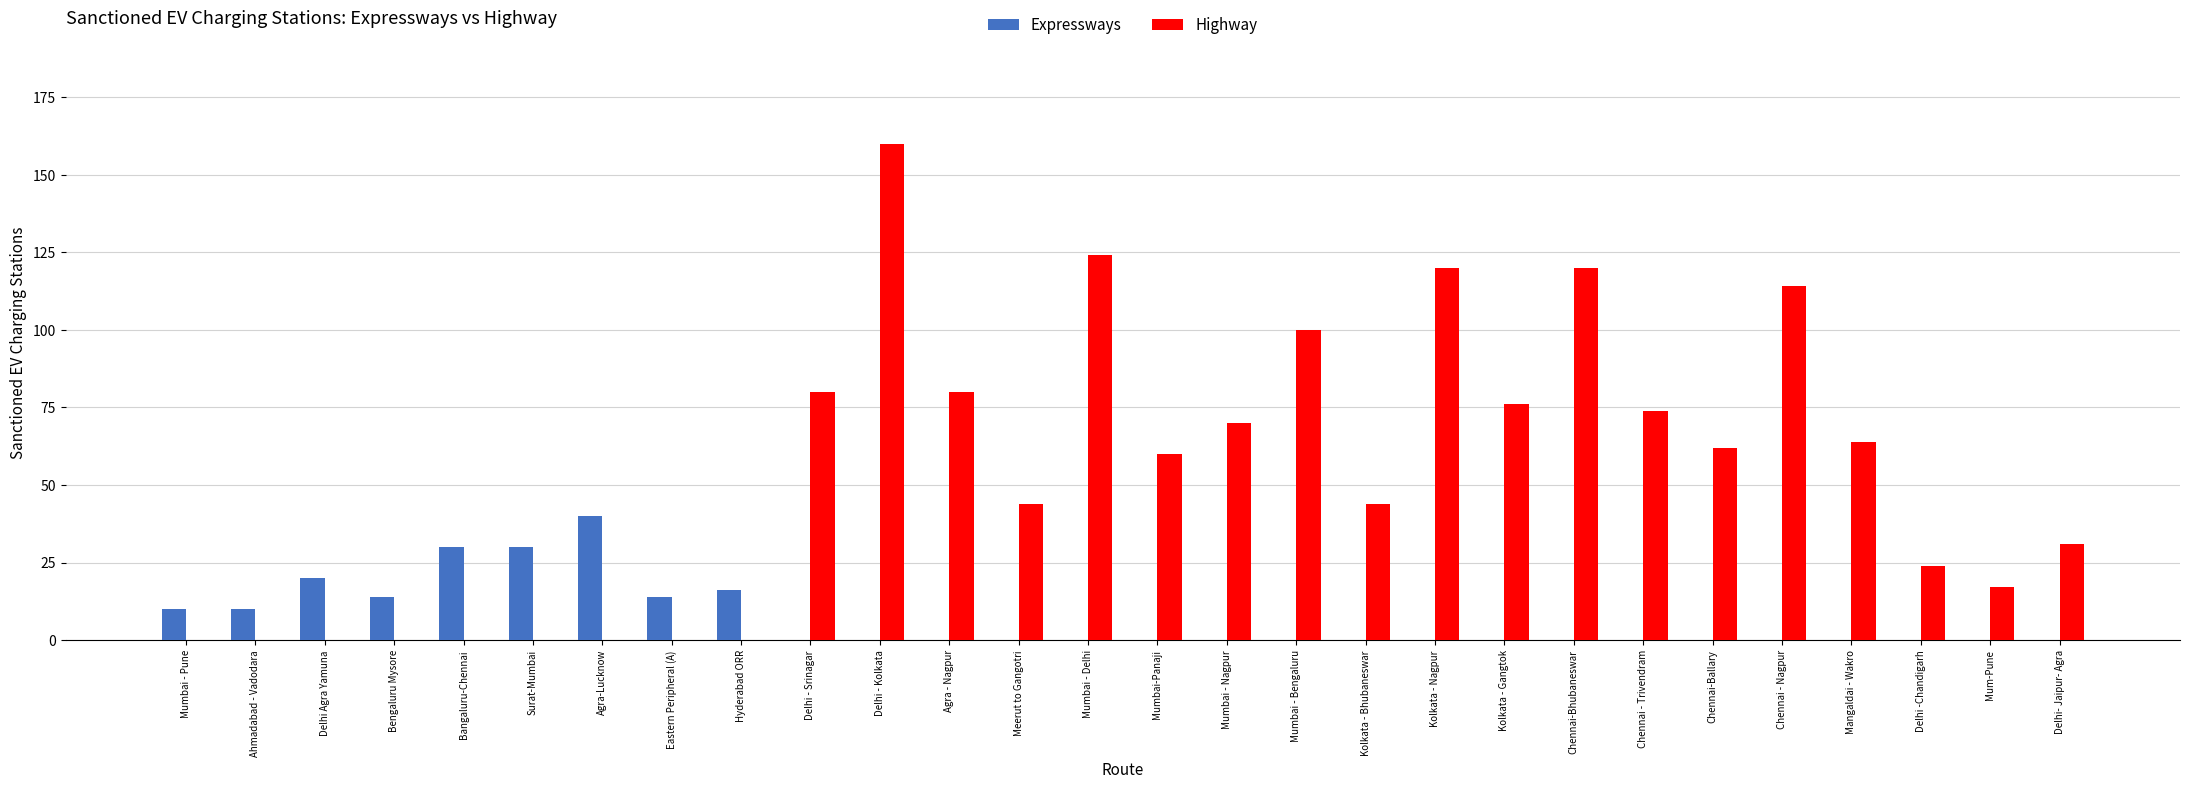

What is the approximate value of Highway at Chennai - Trivendram?

74